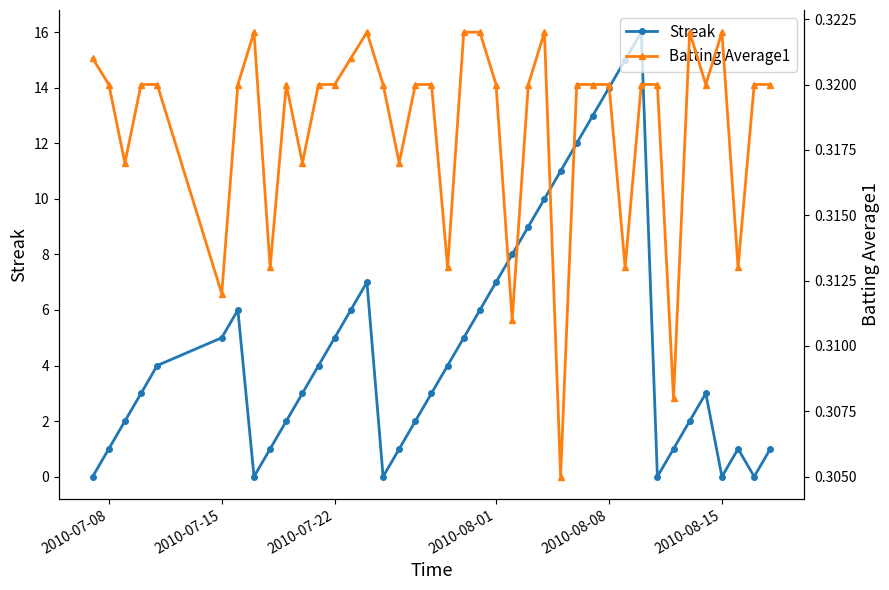

List the series in order of their peak value, highest first.

Streak, Batting Average1